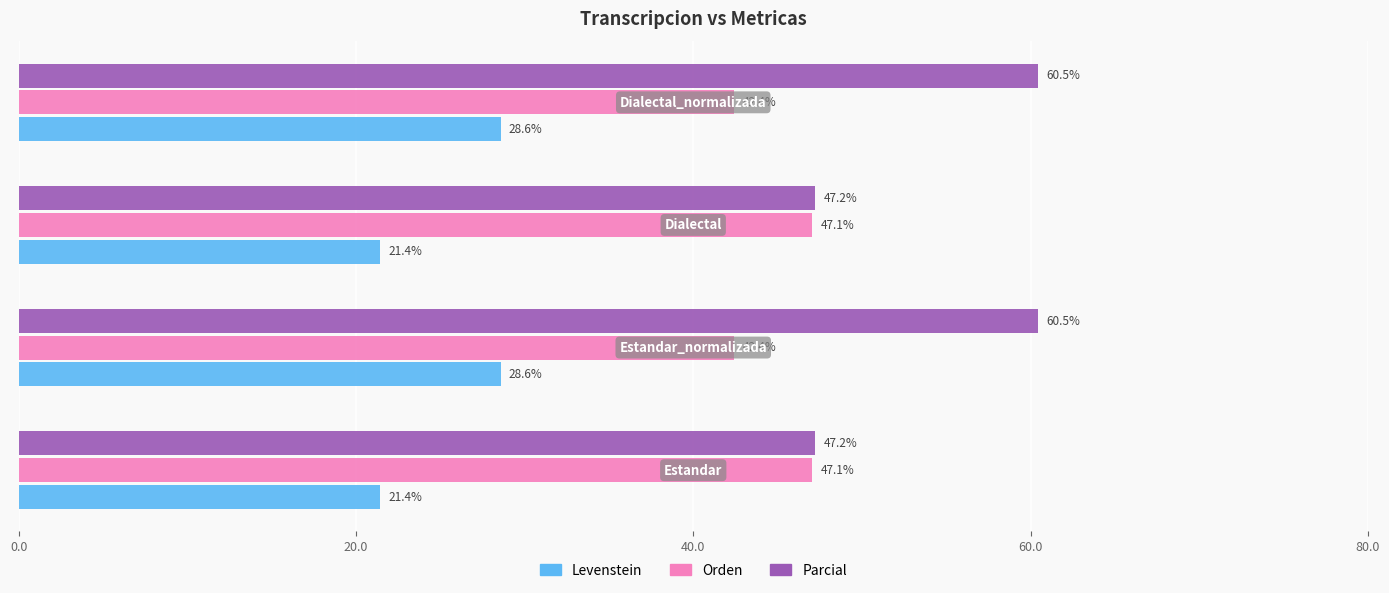

What is the sum of all Orden values?

179.0